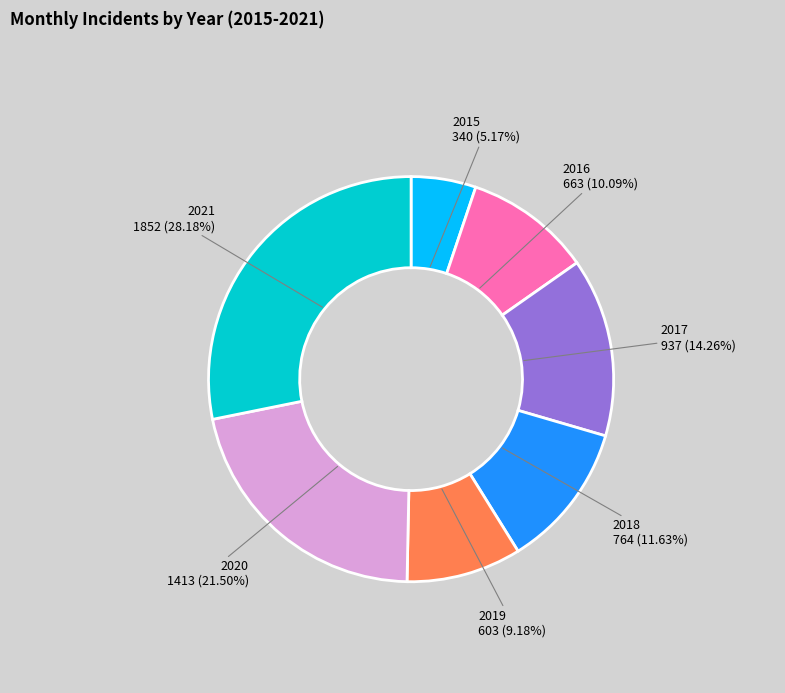

Combined, what portion of the pie is 2020 and 2015?

26.7%